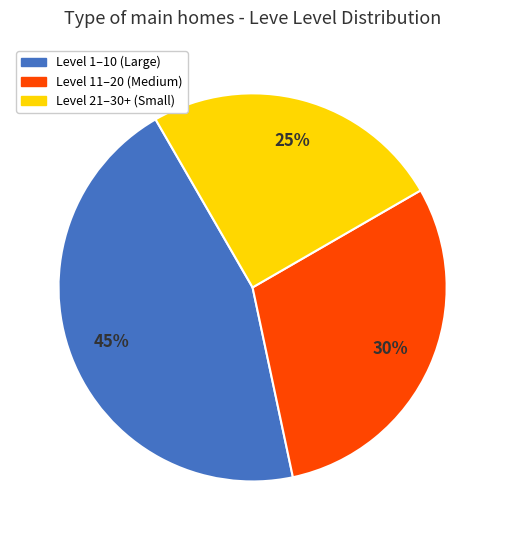

What is the largest slice in the pie chart?

Level 1–10 (Large)